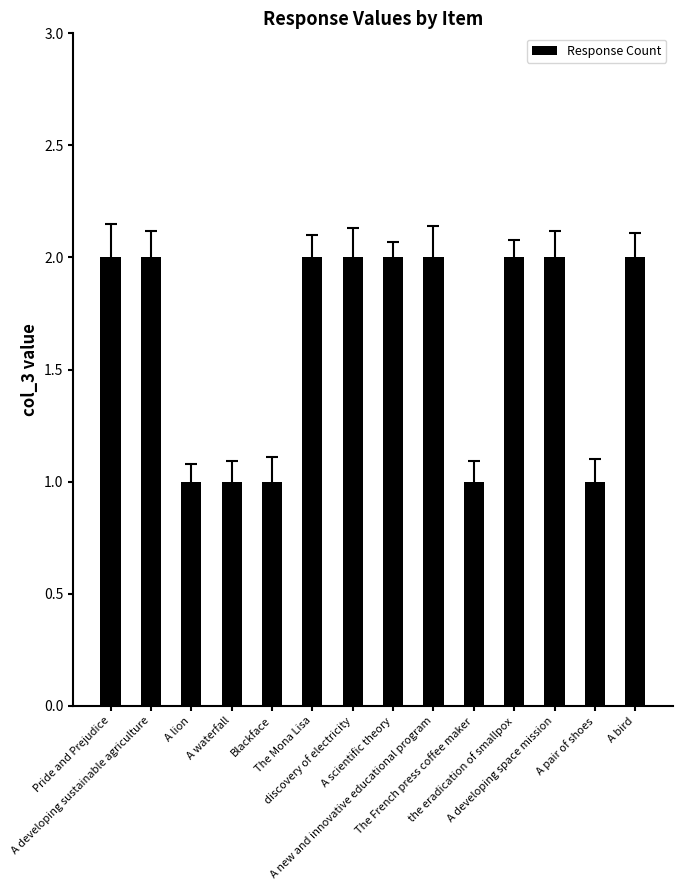

What is the average value?

2